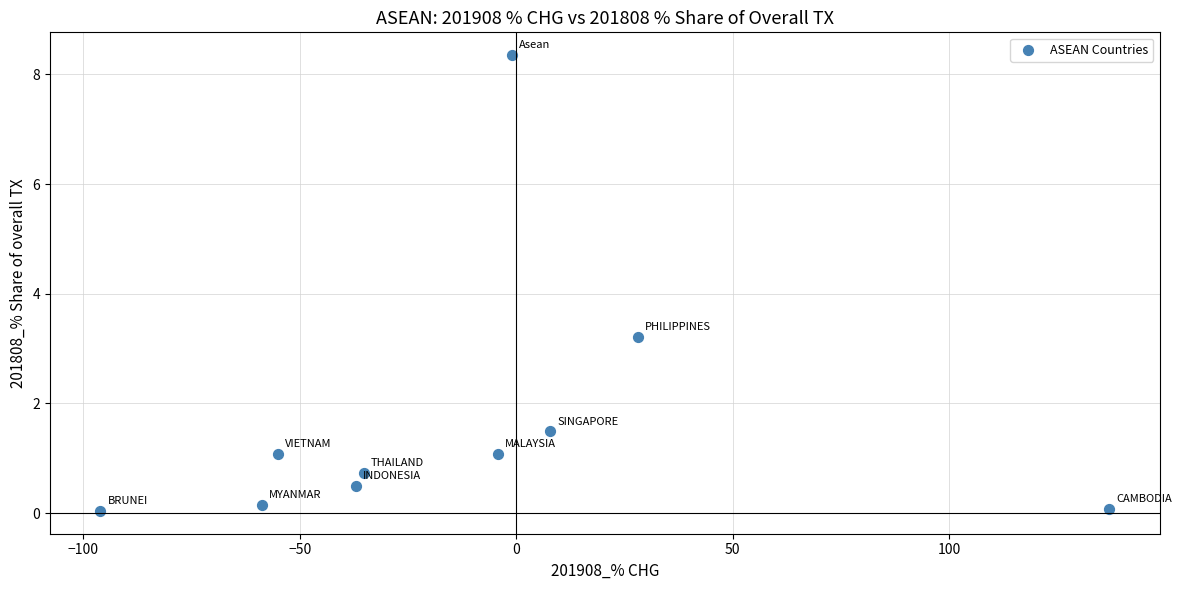

What is the average Y value?

1.7